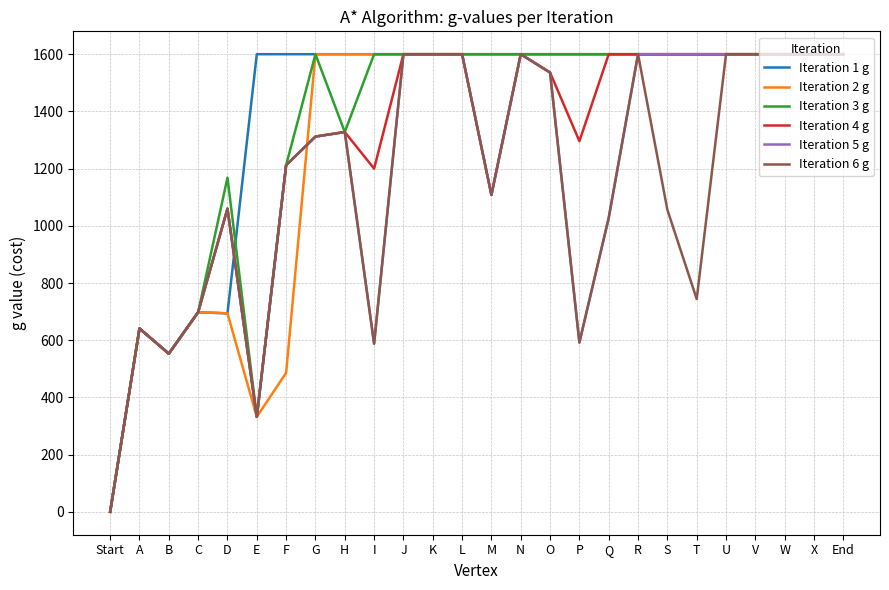

The value of Iteration 5 g at X is 1600. True or false?

True